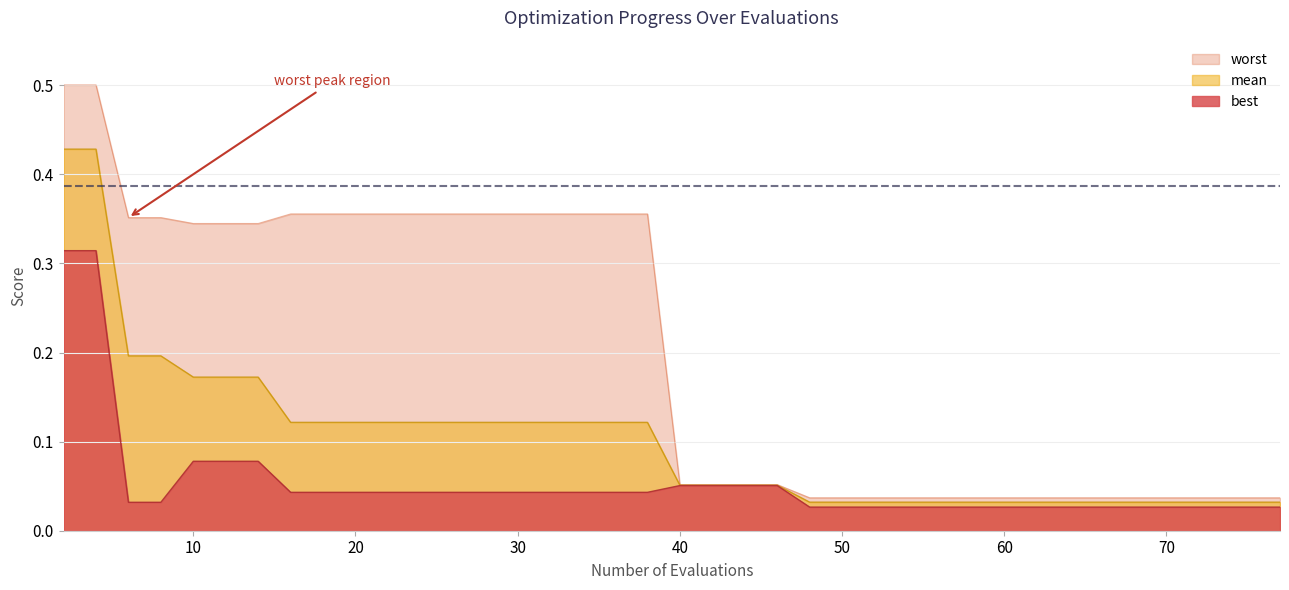

True or false: worst and mean cross at least once.

False